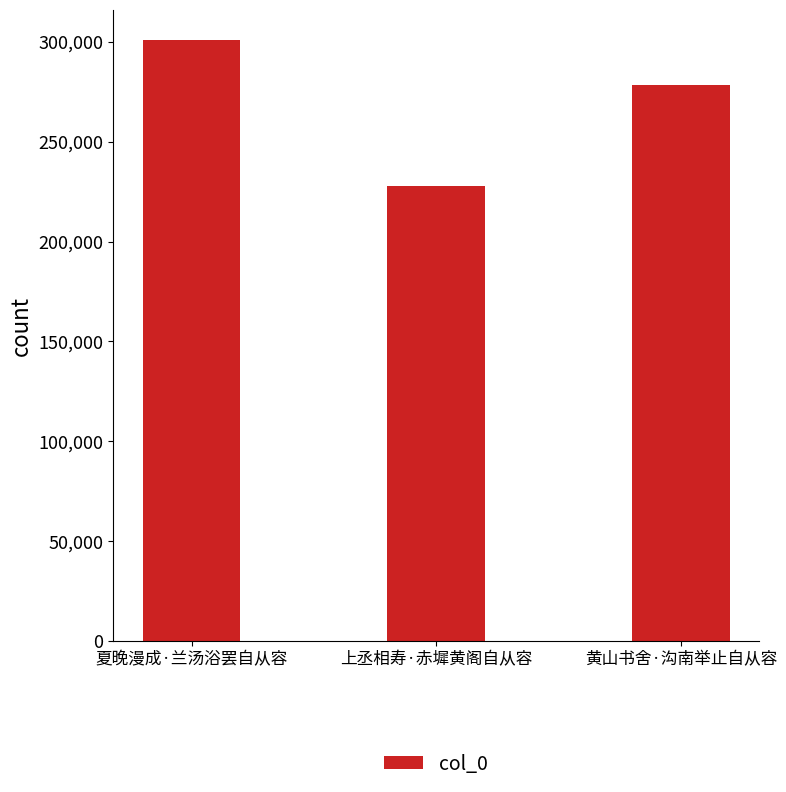

Reading left to right, extract all data points from this chart.

301031	228048	278441